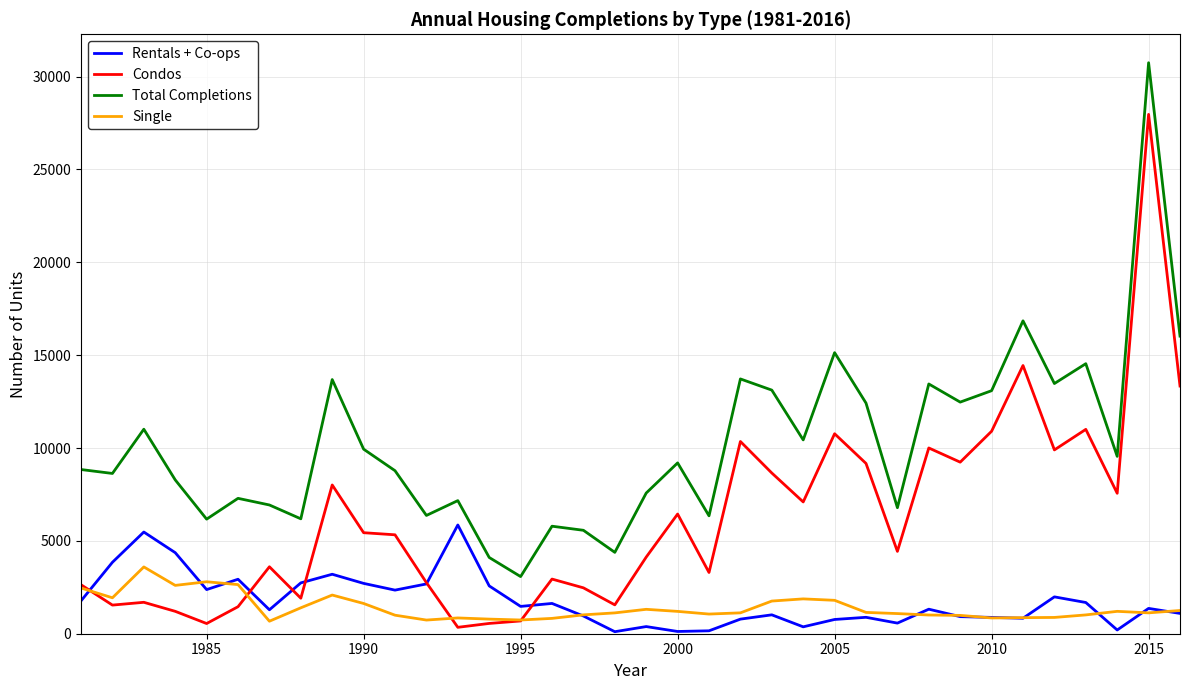

True or false: Condos and Total Completions cross at least once.

False